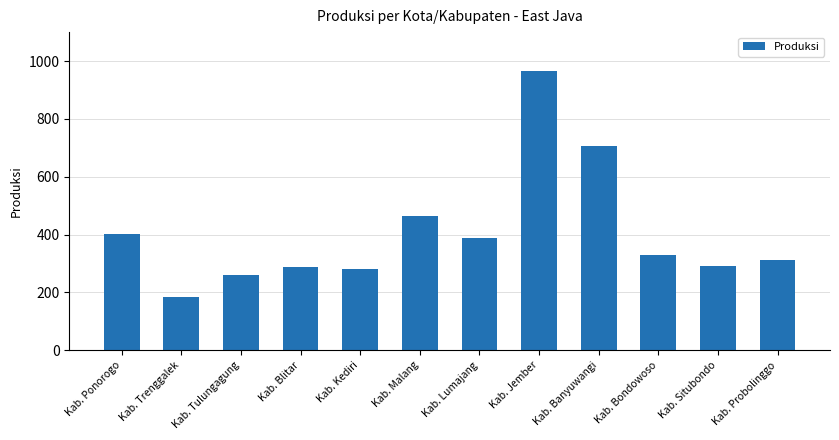

Which has a higher value, Kab. Situbondo or Kab. Lumajang?

Kab. Lumajang